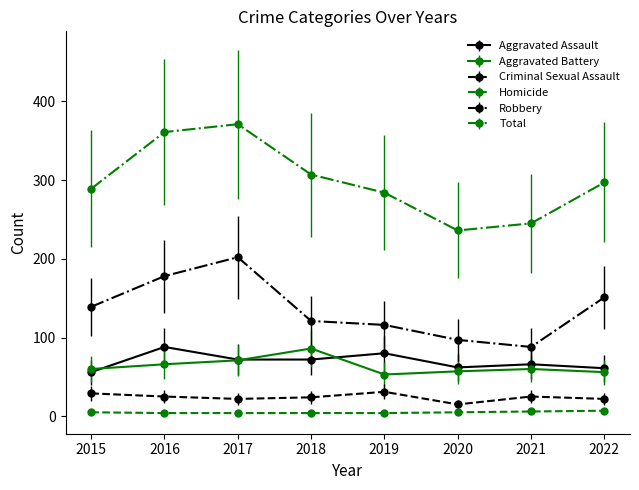

True or false: Aggravated Battery and Criminal Sexual Assault intersect in this chart.

False